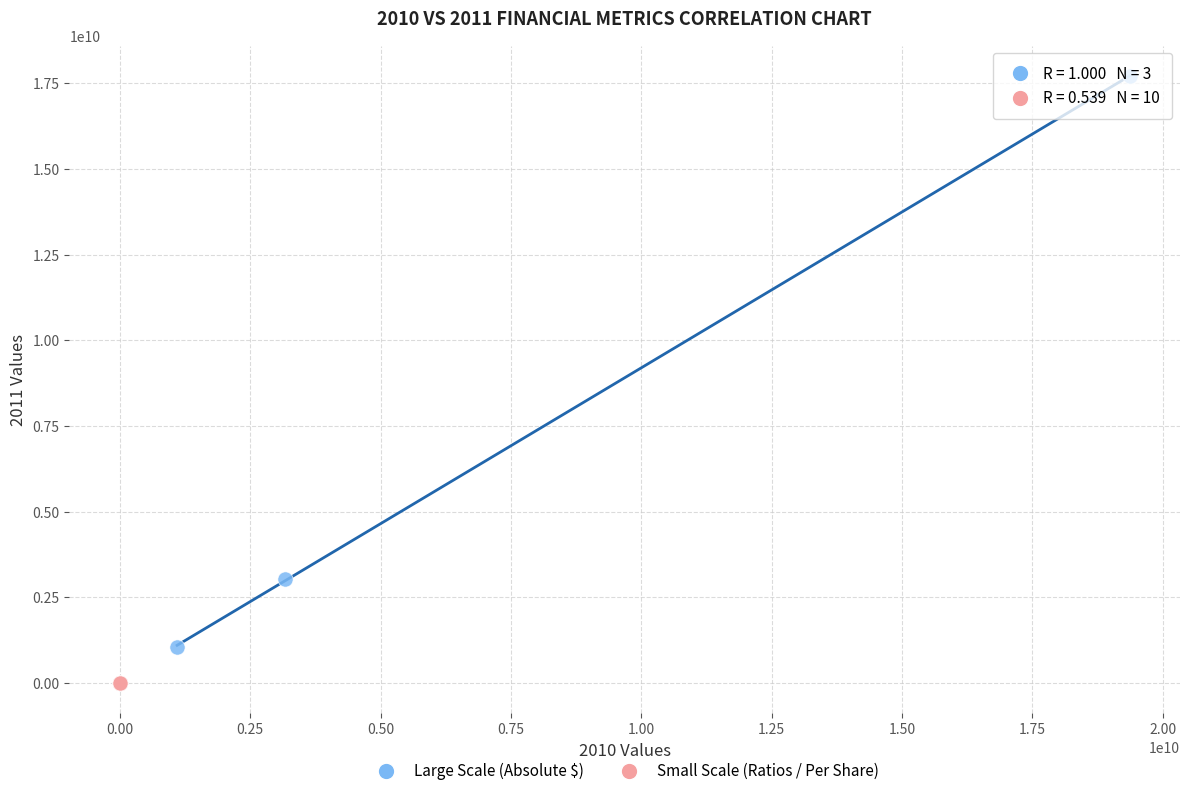

What are all the series names shown in the legend?

Large Scale (Absolute $), Small Scale (Ratios / Per Share)